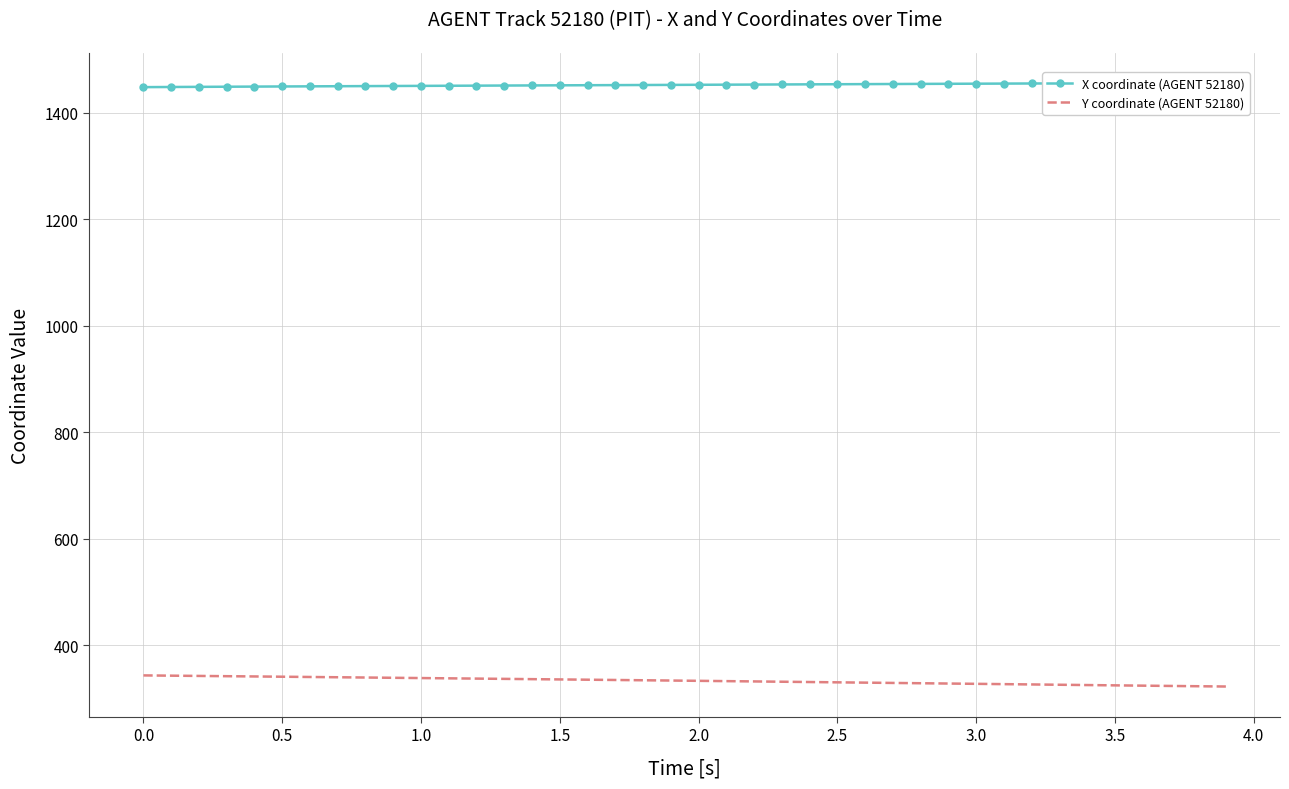

What is the greatest value displayed?

1455.9